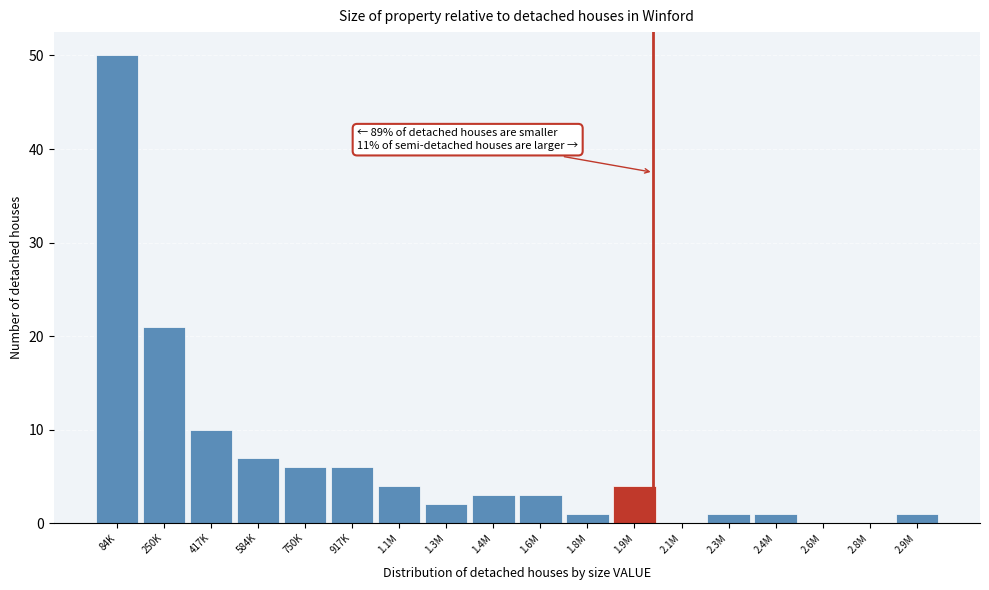

Reading right to left, extract all data points from this chart.

2.9M=1	2.8M=0	2.6M=0	2.4M=1	2.3M=1	2.1M=0	1.9M=4	1.8M=1	1.6M=3	1.4M=3	1.3M=2	1.1M=4	917K=6	750K=6	584K=7	417K=10	250K=21	84K=50